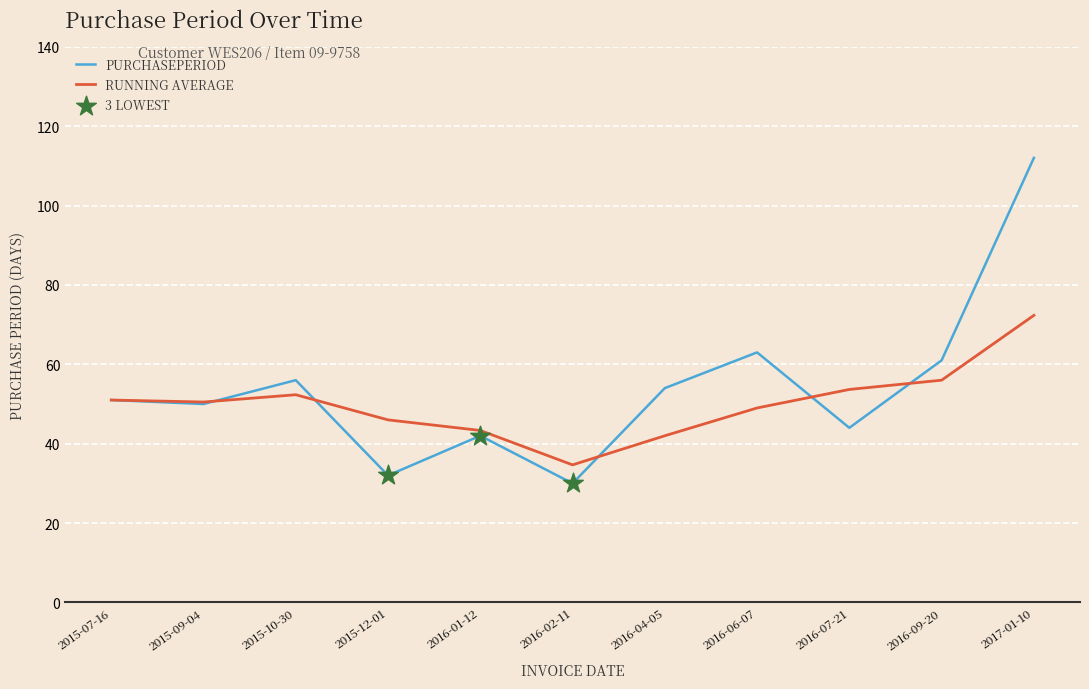

What is the difference between the highest and lowest values at 2016-07-21?

9.7